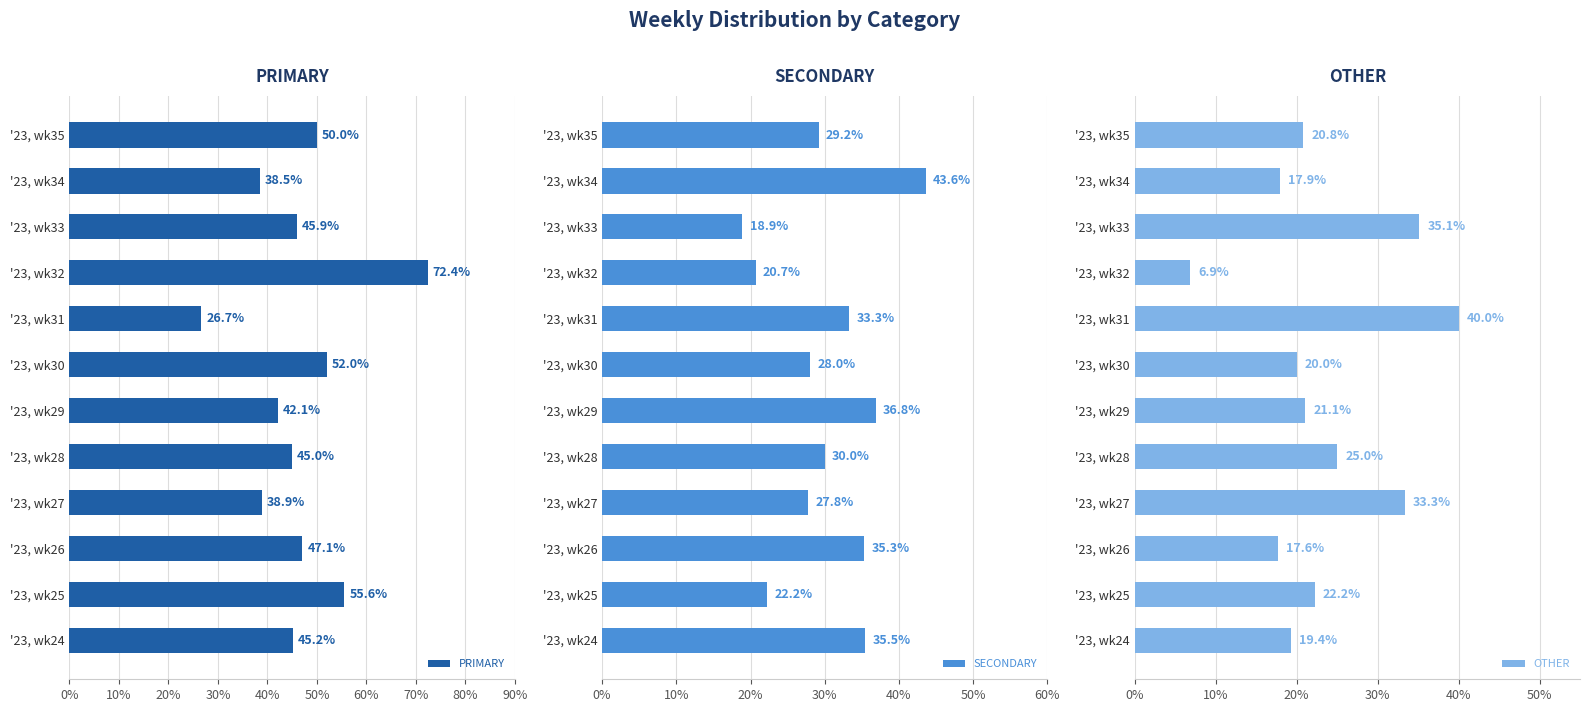

What is the maximum value for OTHER?

40.0